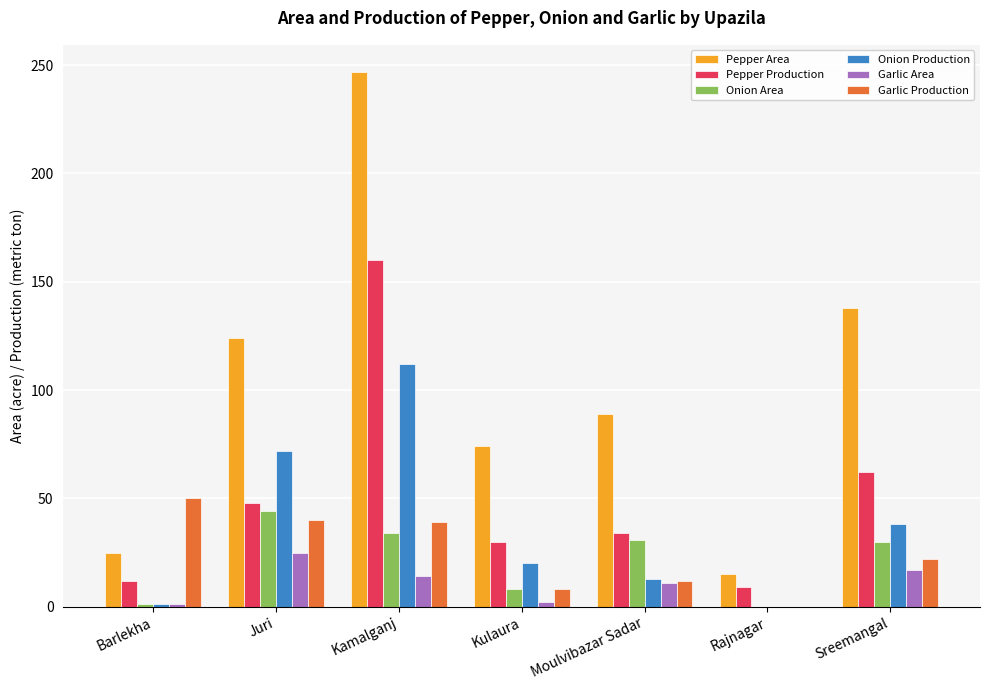

The value of Pepper Production at Sreemangal is 102. True or false?

False